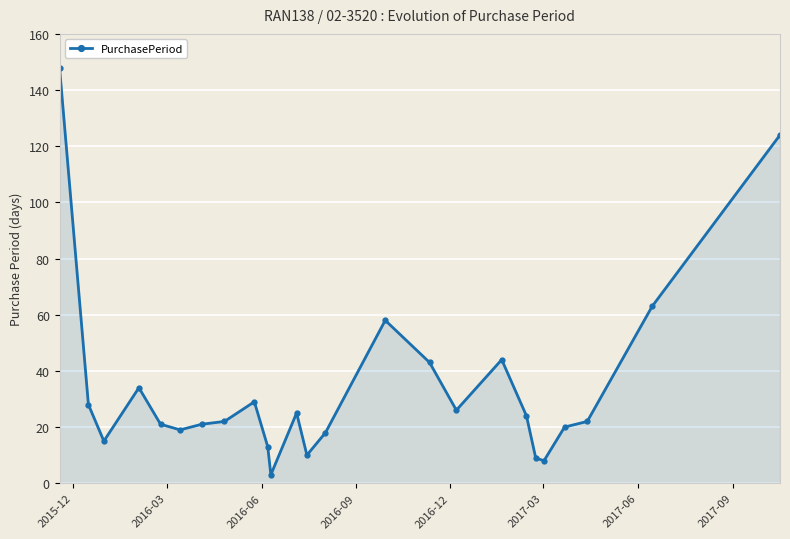

How many categories are shown in the chart?

25